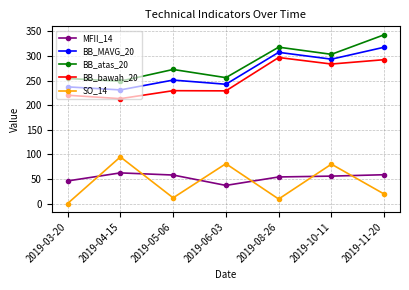

Which series has the largest total across all categories?

BB_atas_20